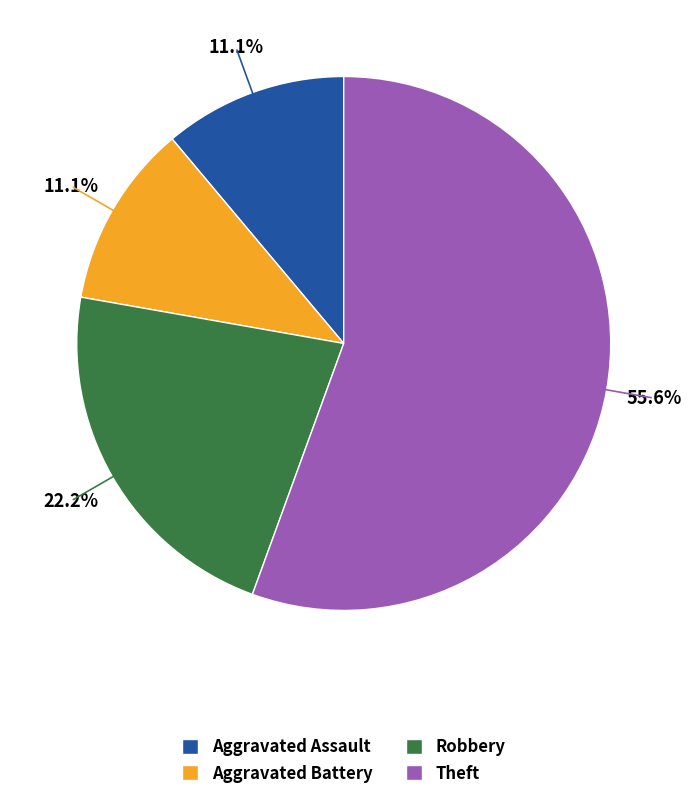

True or false: Aggravated Battery accounts for 11% of the total.

True